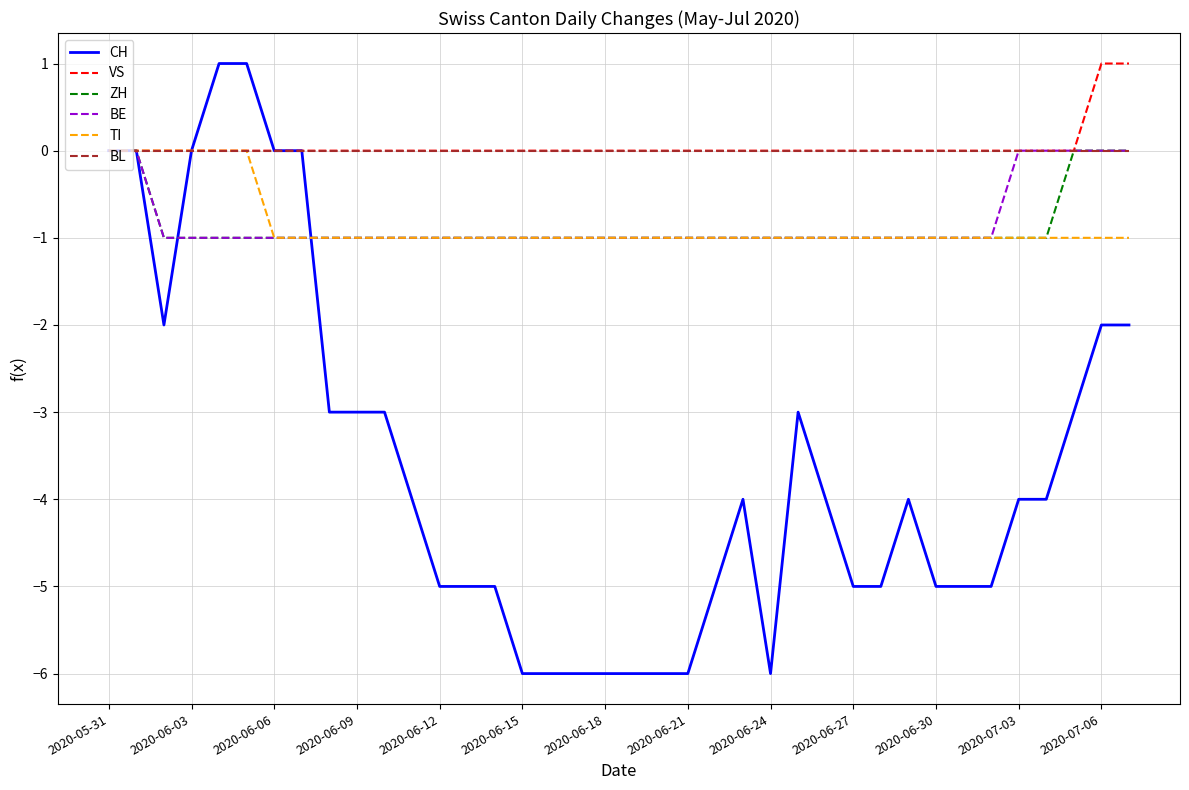

What is the smallest value displayed?

-6